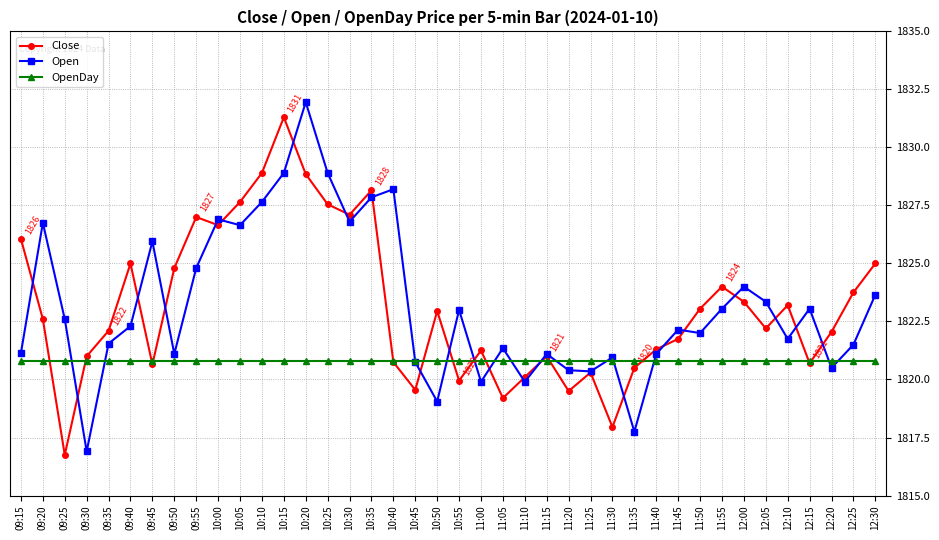

Where is Close nearest to the value 1824?

11:55